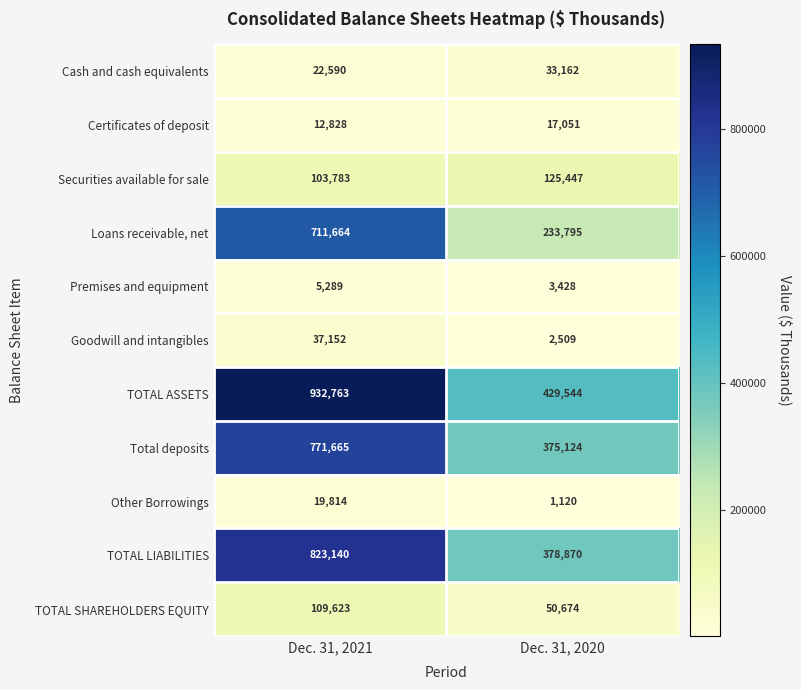

Which series has the widest spread of values?

TOTAL ASSETS